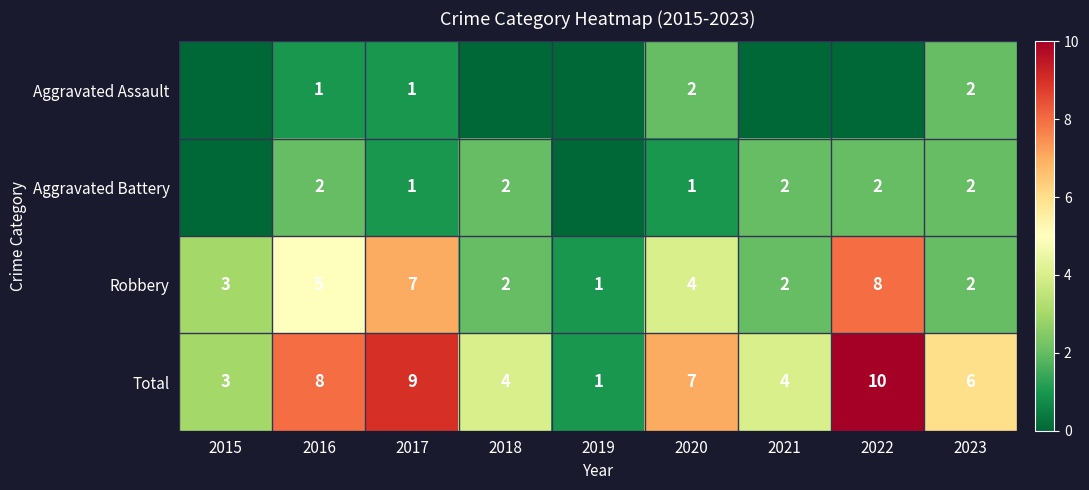

What is the difference between the highest and lowest values at 2022?

10